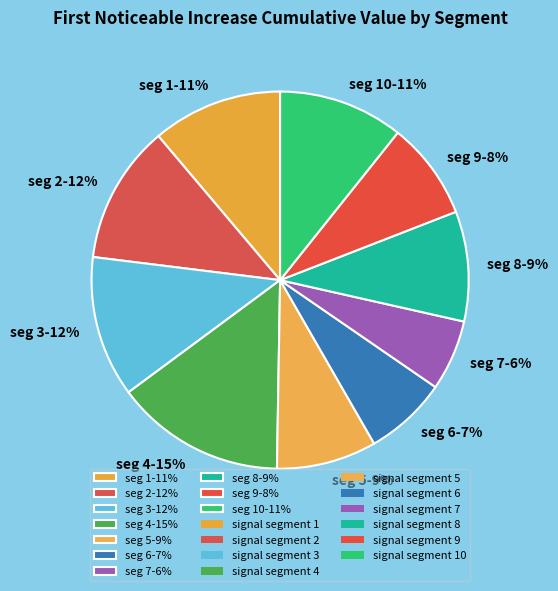

How many segments does this pie chart have?

10